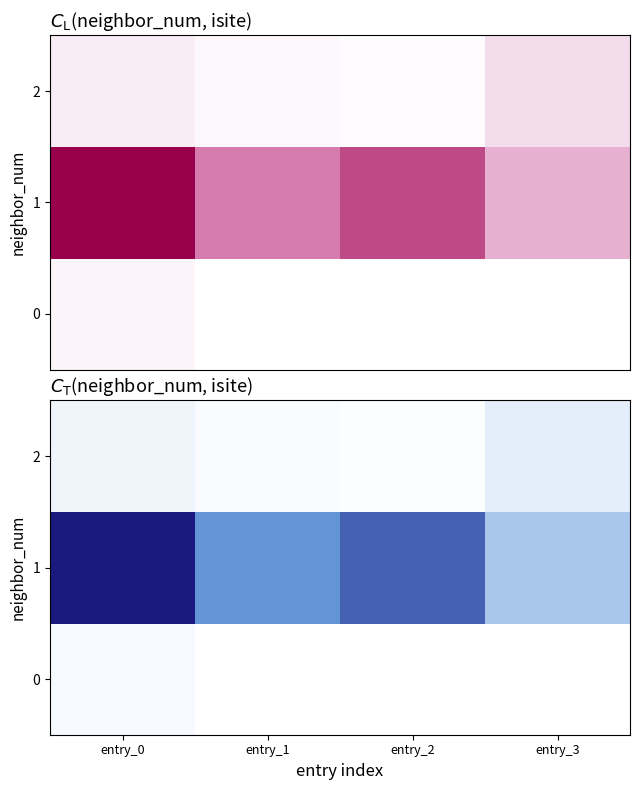

Rank the categories by 0 value from lowest to highest.

entry_1, entry_2, entry_3, entry_0